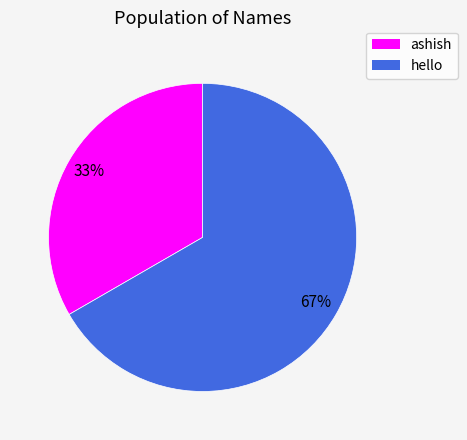

Which category has the smallest portion of the pie?

ashish